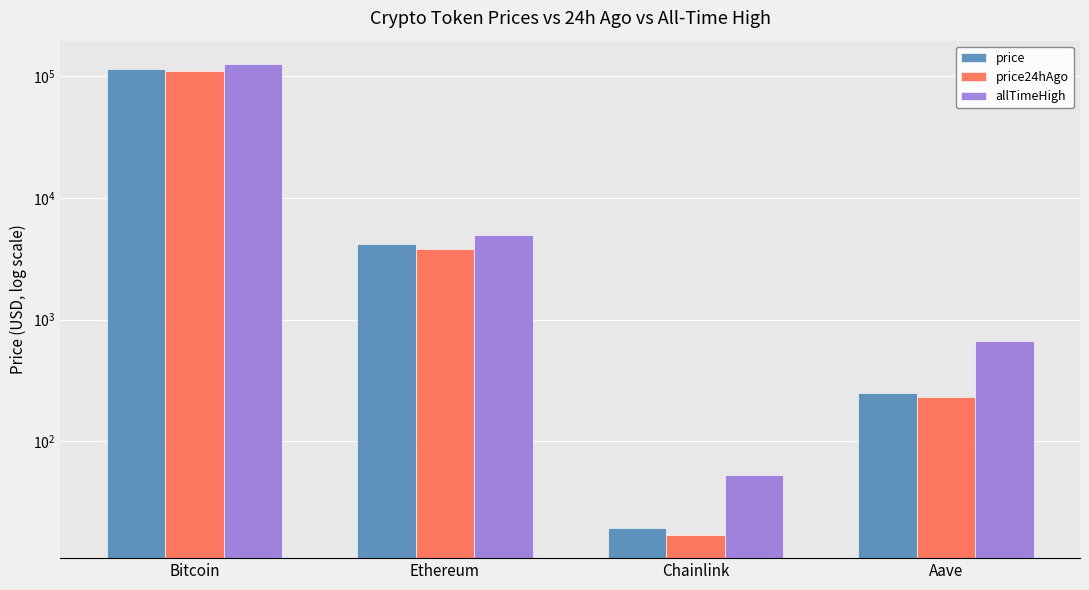

List the series in order of their overall mean, highest first.

allTimeHigh, price, price24hAgo